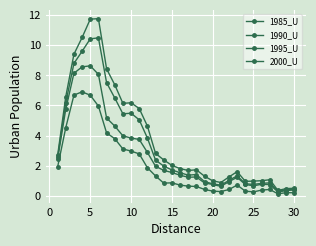

At how many categories does at least one series exceed 6?

9